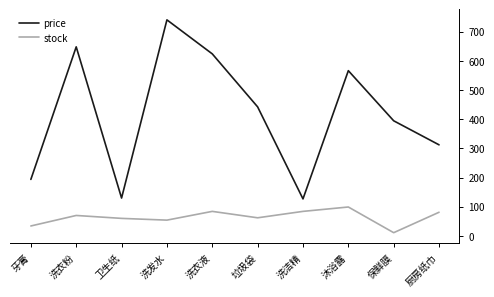

Where does the price series first go above 442?

洗衣粉